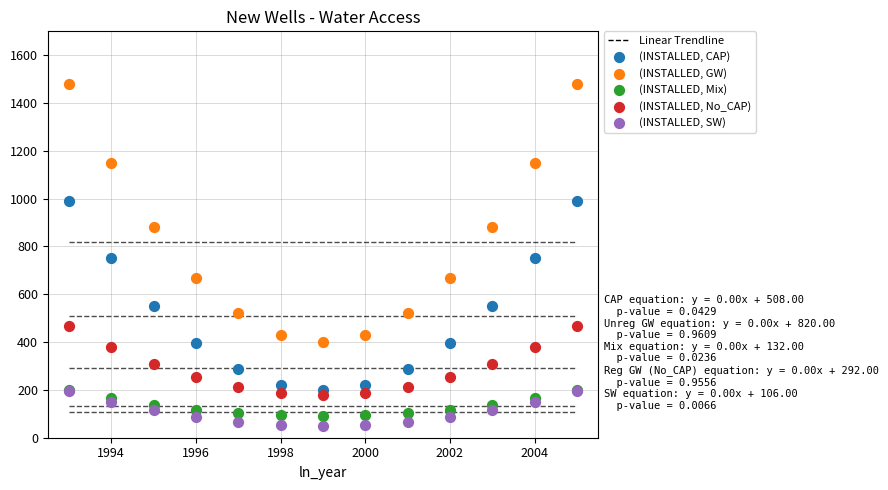

Which series contains the lowest Y value?

(INSTALLED, SW)